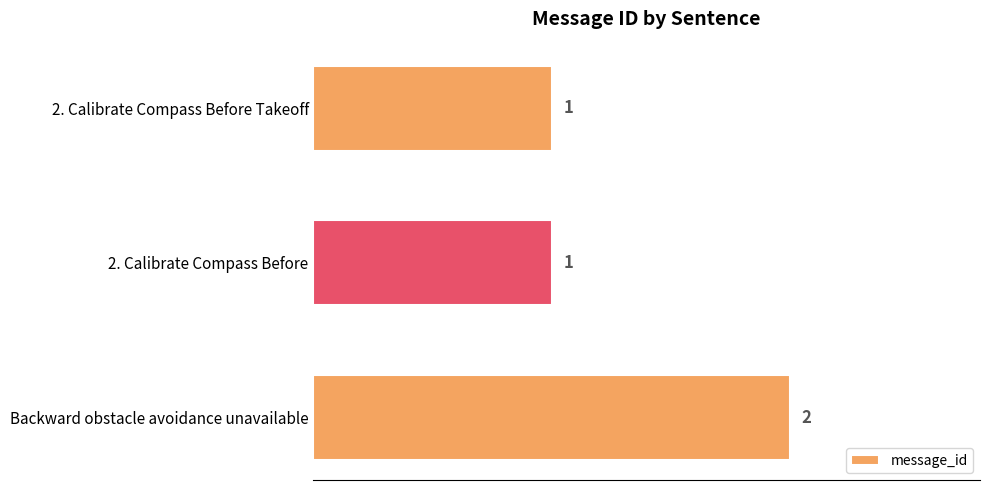

True or false: the data shows 2 at 2. Calibrate Compass Before.

False